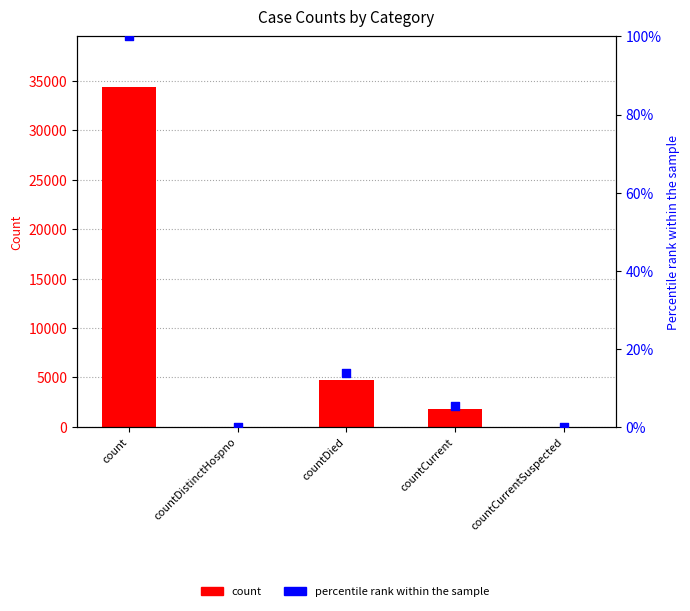

Which series reaches the maximum Y coordinate?

count